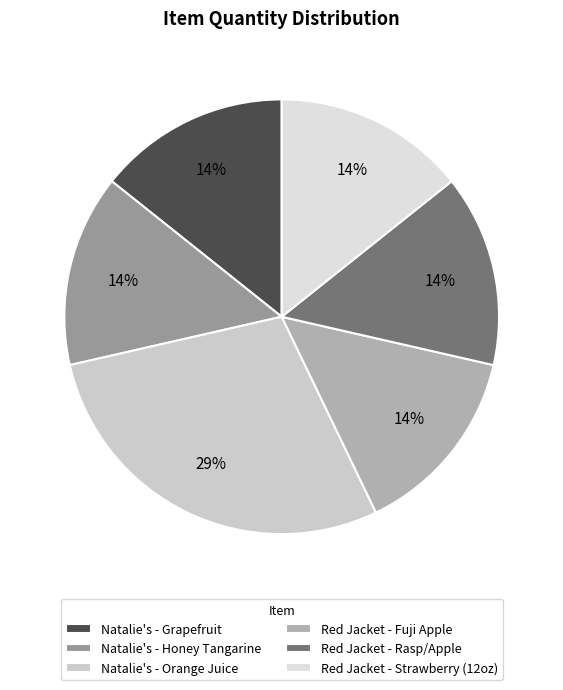

To the nearest percent, what is the average slice percentage?

17%